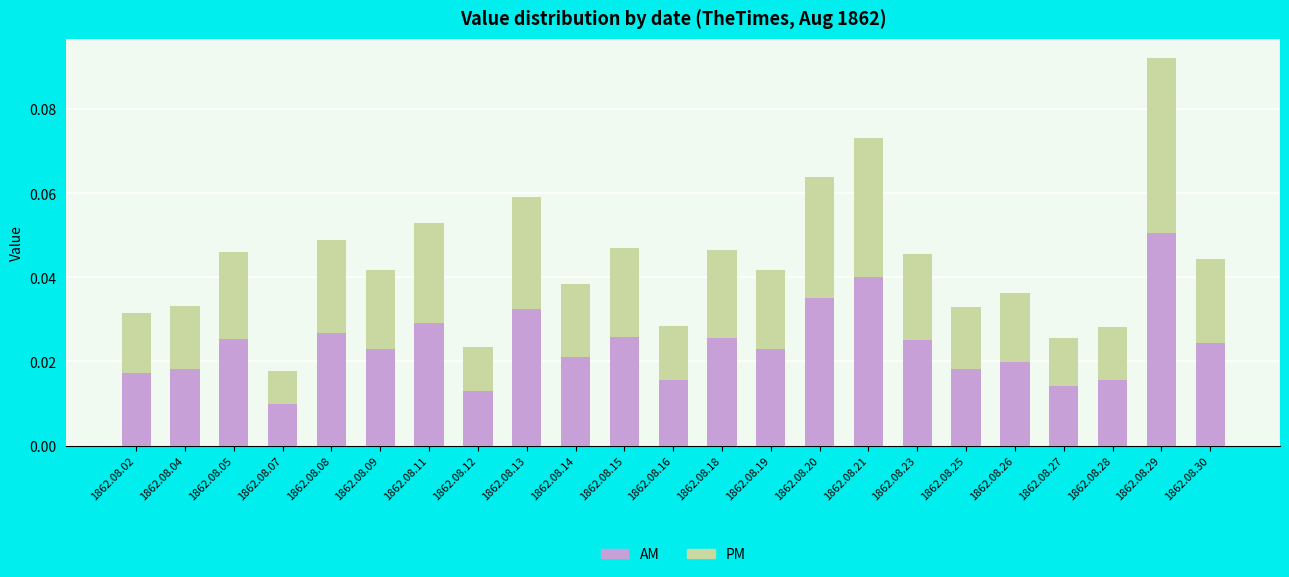

Which category has the highest value in the AM series?

1862.08.29